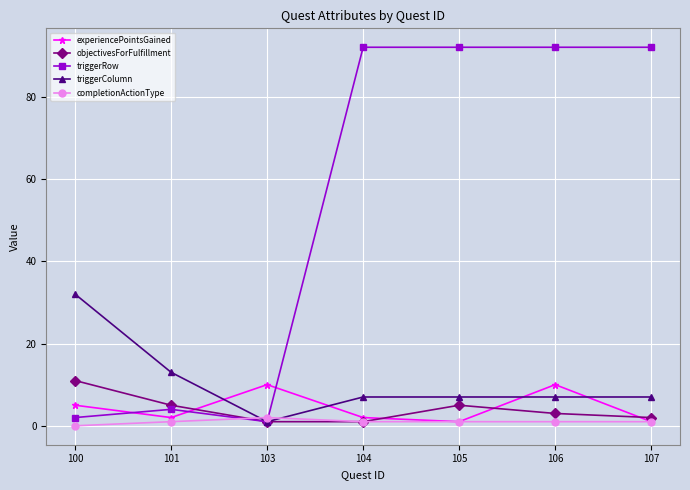

Which series changed the most between 101 and 104?

triggerRow